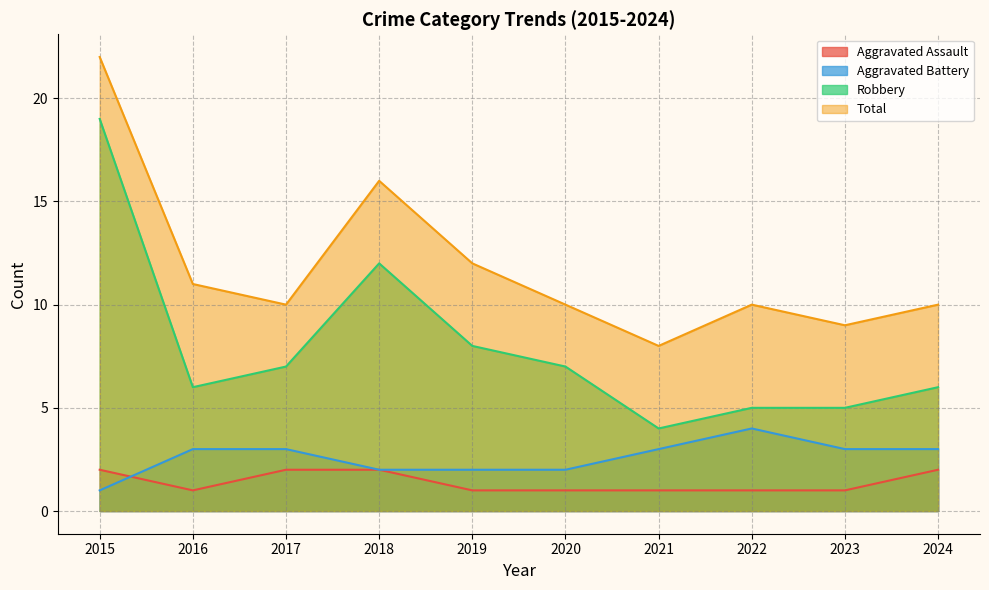

Does the chart have visible grid lines?

Yes